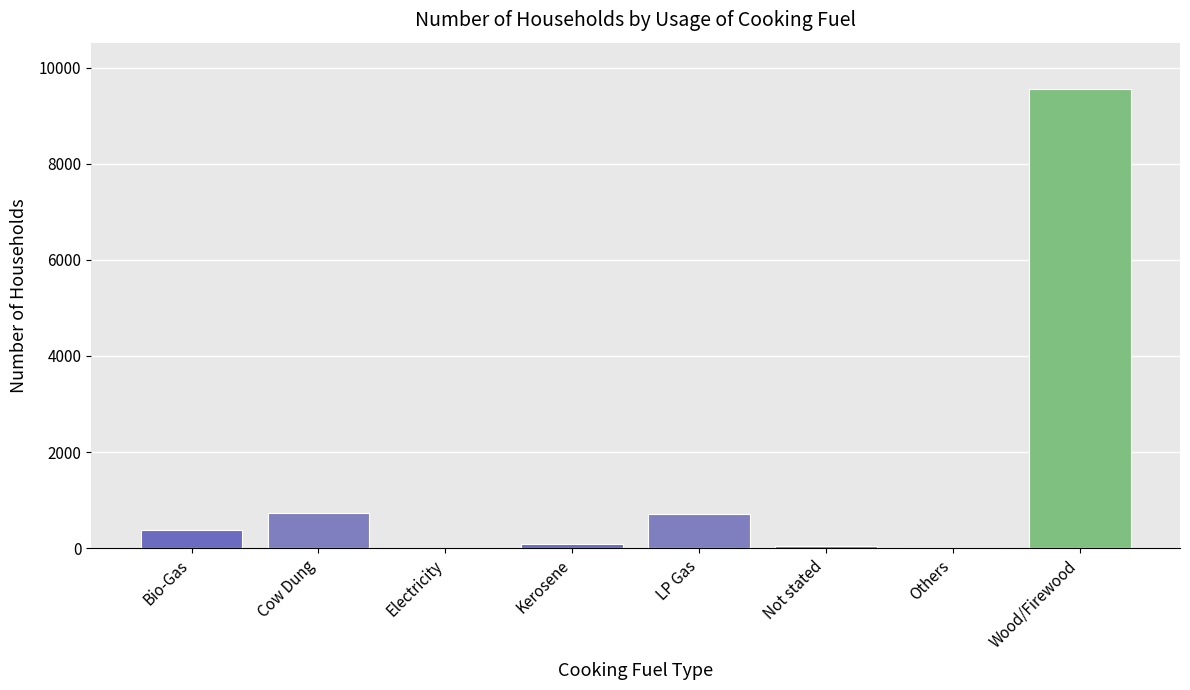

What value does the data have at LP Gas?

711